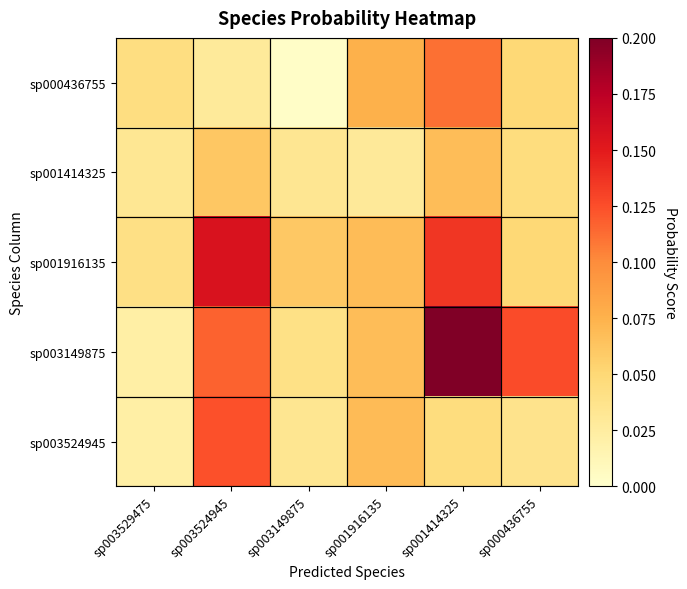

How many series are shown in this chart?

5